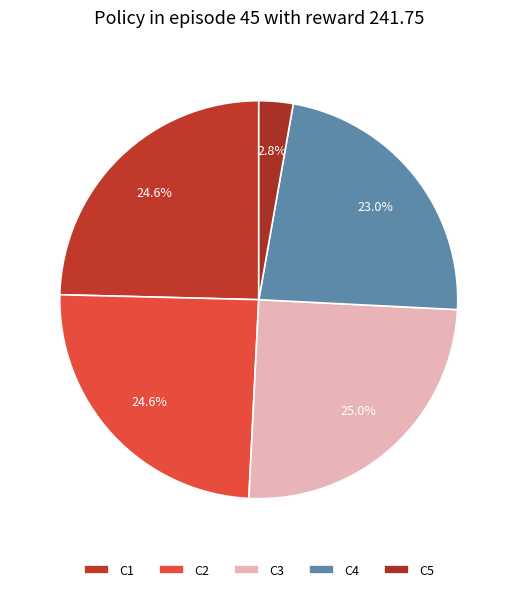

Does C4 account for over 50% of the chart?

No